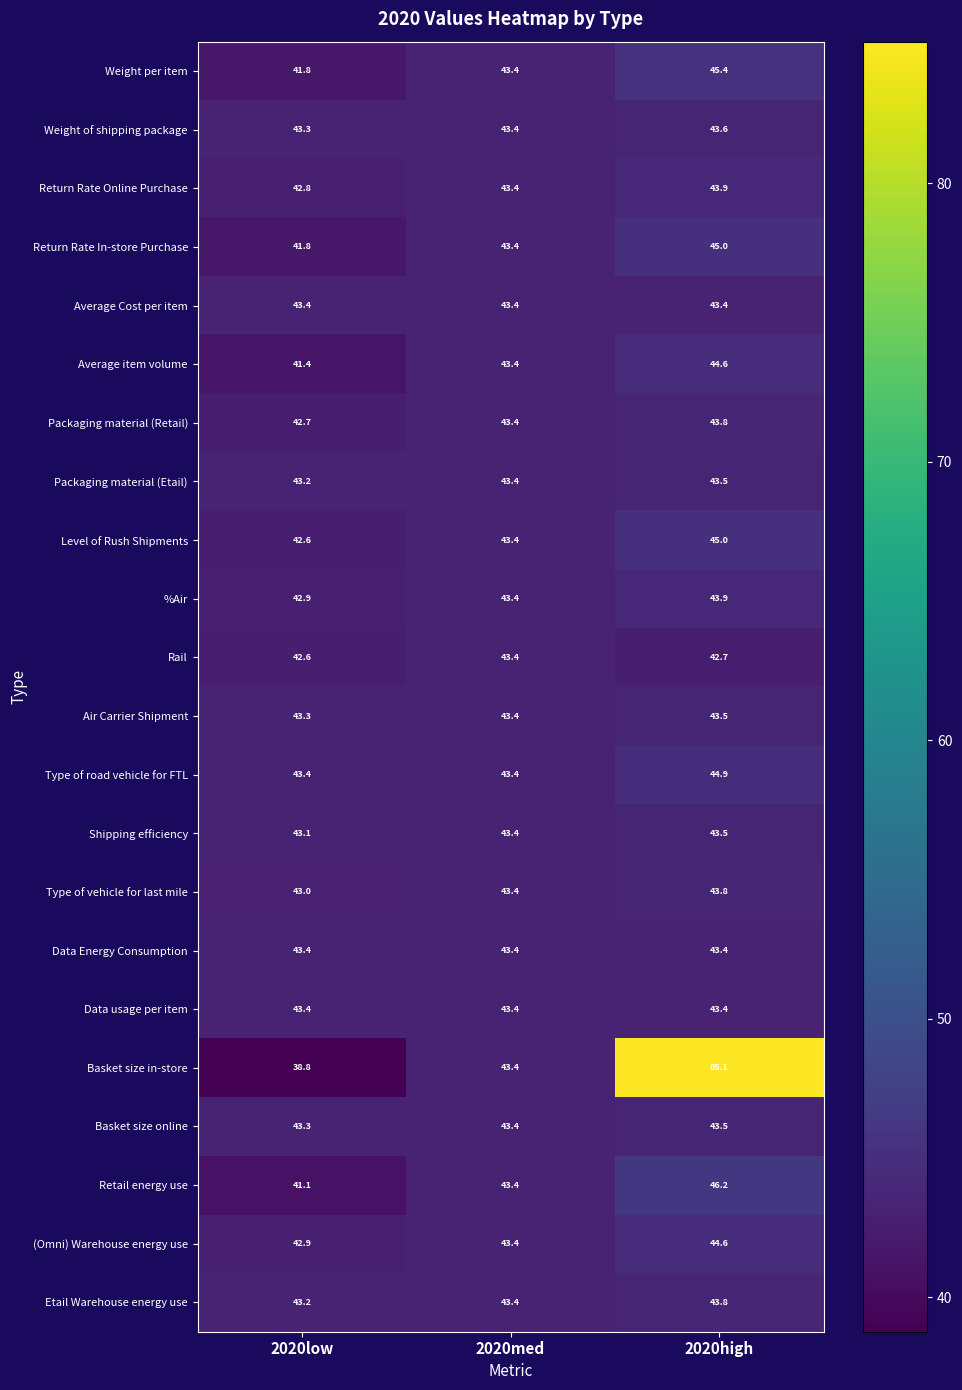

Which series has the largest total across all categories?

Basket size in-store